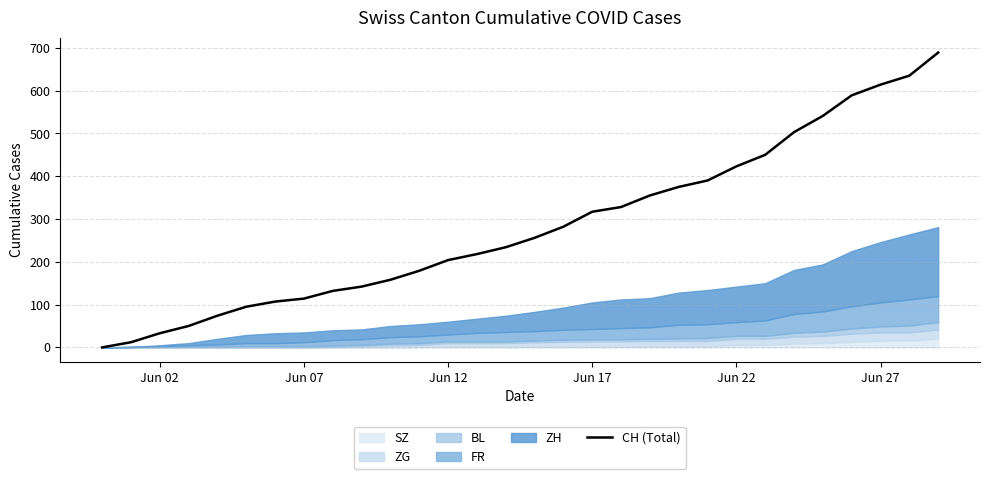

The value at Jun 27 is 131. True or false?

False